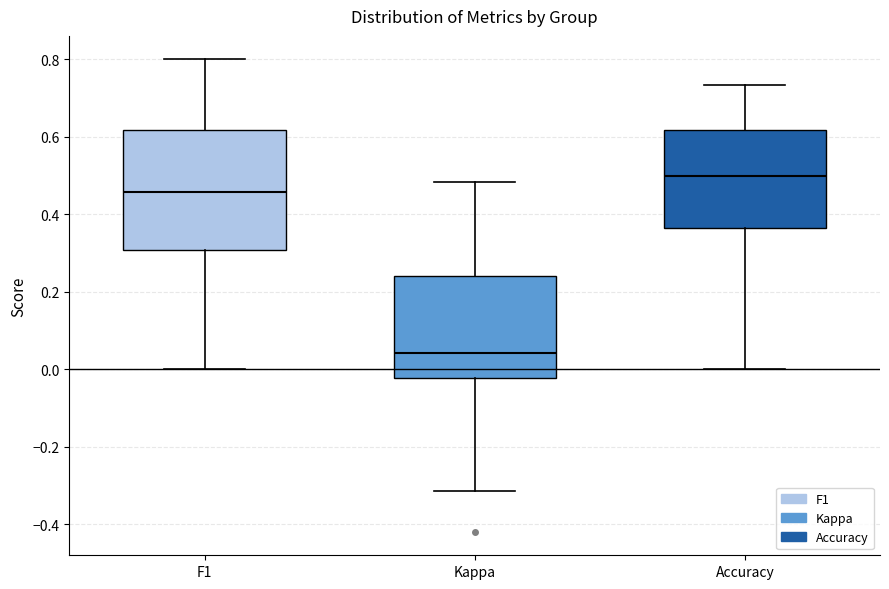

Where is the lower edge of the box for F1 on the y-axis? The values are not printed on the chart, so give them approximately, as read against the axis.

0.30